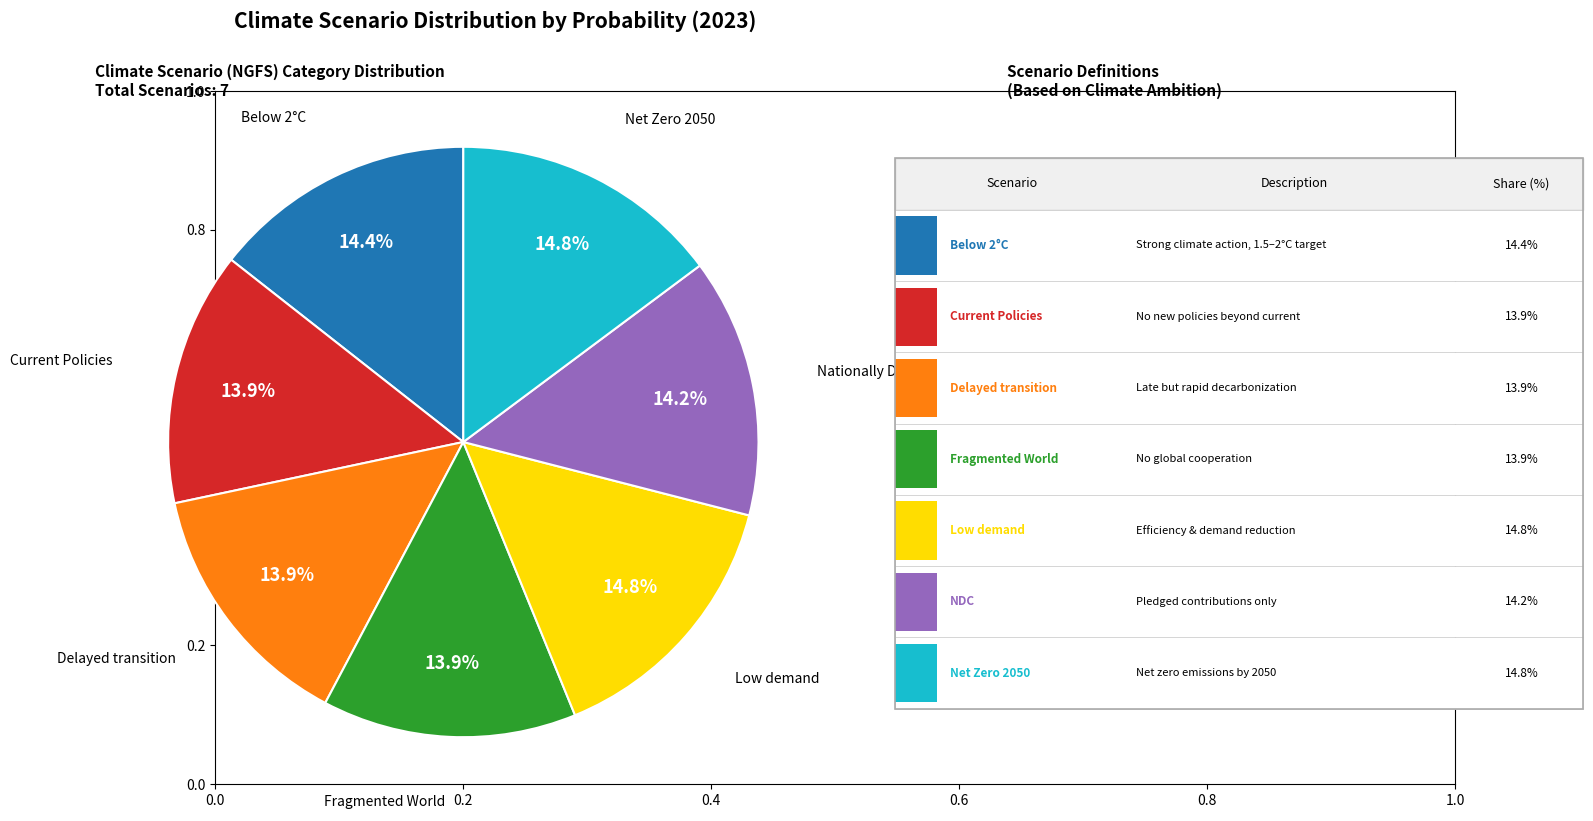

To the nearest percent, what is the difference between the largest and smallest slice percentages?

1%